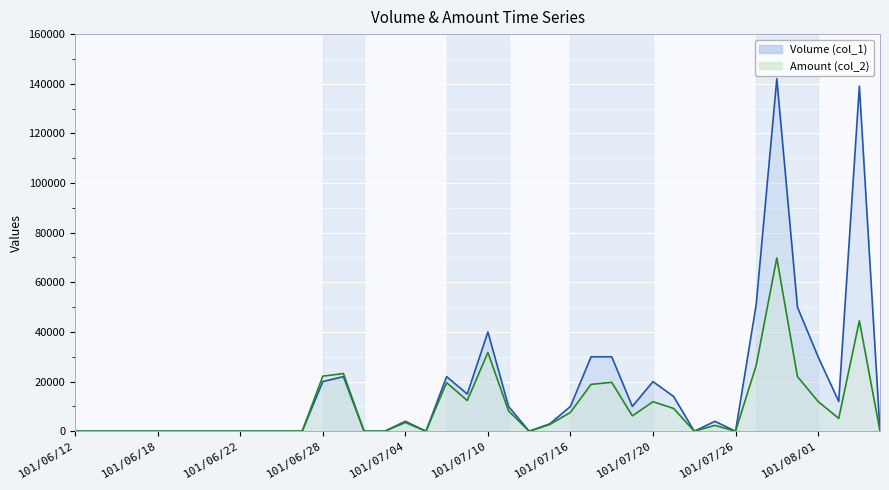

How many interior local valleys does the Amount (col_2) series have?

7